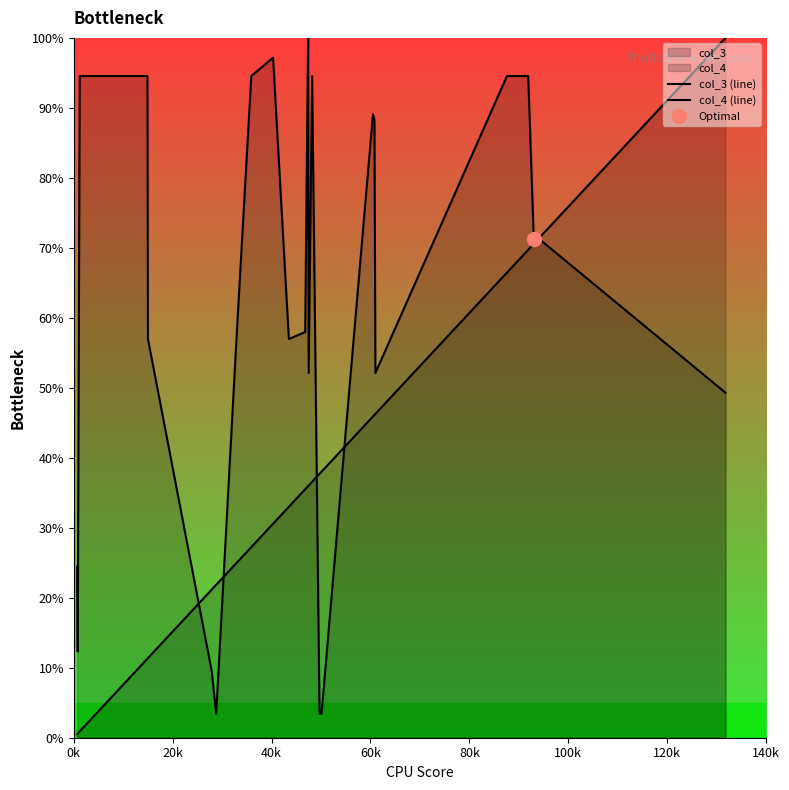

What is the label of the 27th point from the right?

60k